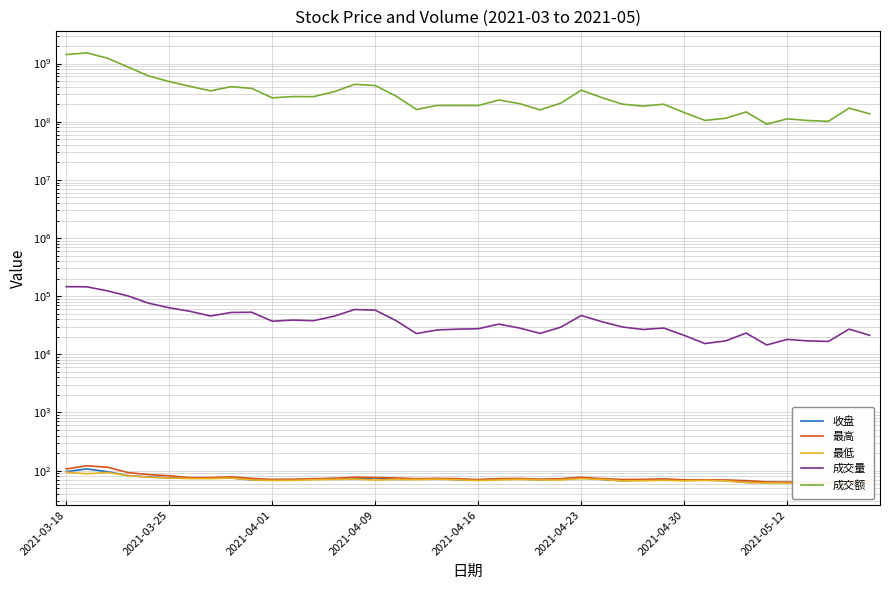

What is the lowest value of the 成交额 series?

90874694.0